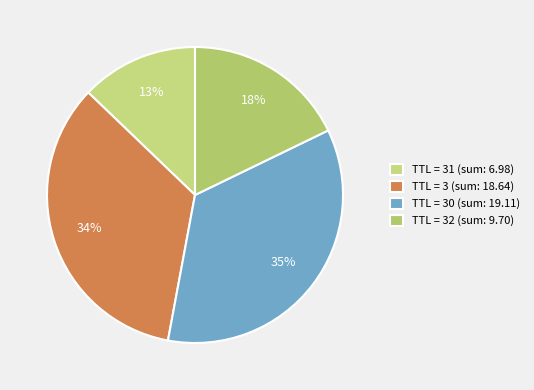

Count the number of slices in the pie.

4